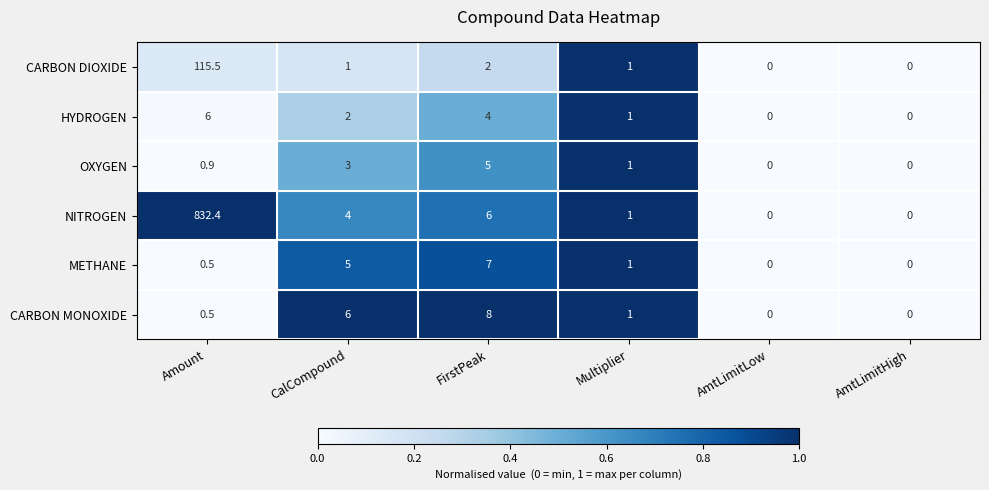

At which category is the sum across all series the highest?

Amount